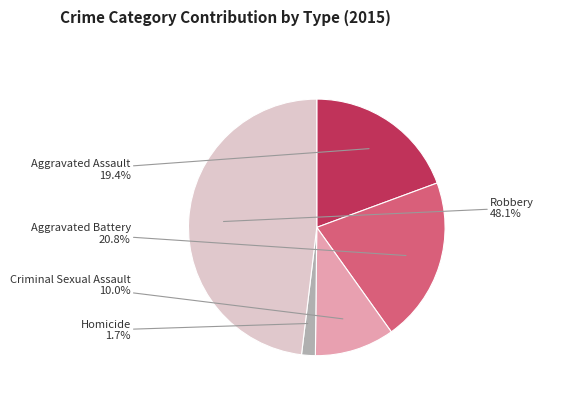

To the nearest percent, what portion does Homicide represent?

2%